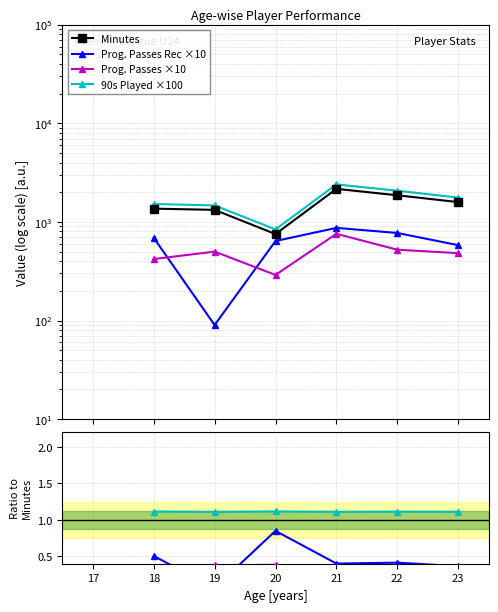

Count the 90s Played ×100 values in the range 1 to 2.

6